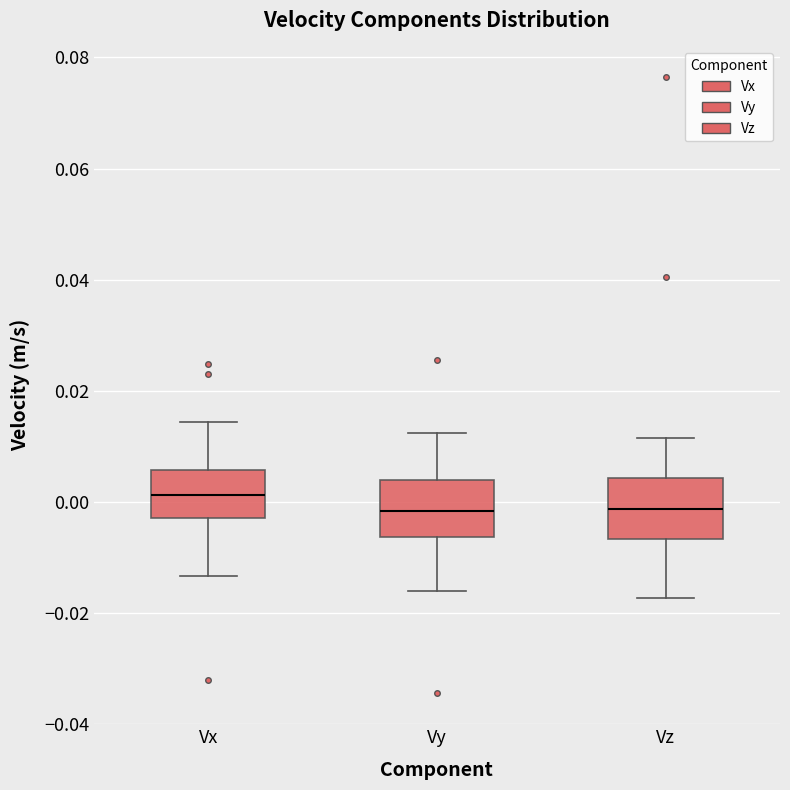

Reading left to right, read every box against the y-axis: the position of its median line, the range the box covers, and the ends of its whiskers. The values are not printed on the chart, so give them approximately, as read against the axis.

Vx: median 0.002, box -0.002 to 0.006, whiskers -0.014 to 0.014
Vy: median -0.002, box -0.006 to 0.004, whiskers -0.016 to 0.012
Vz: median -0.002, box -0.006 to 0.004, whiskers -0.018 to 0.012